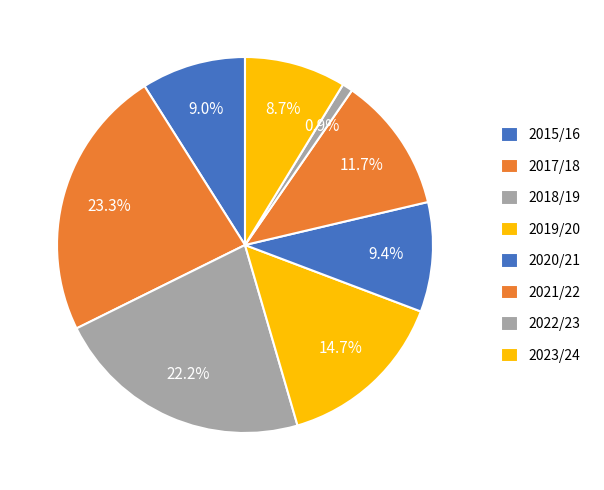

To the nearest percent, what percentage of the pie is 2017/18?

23%